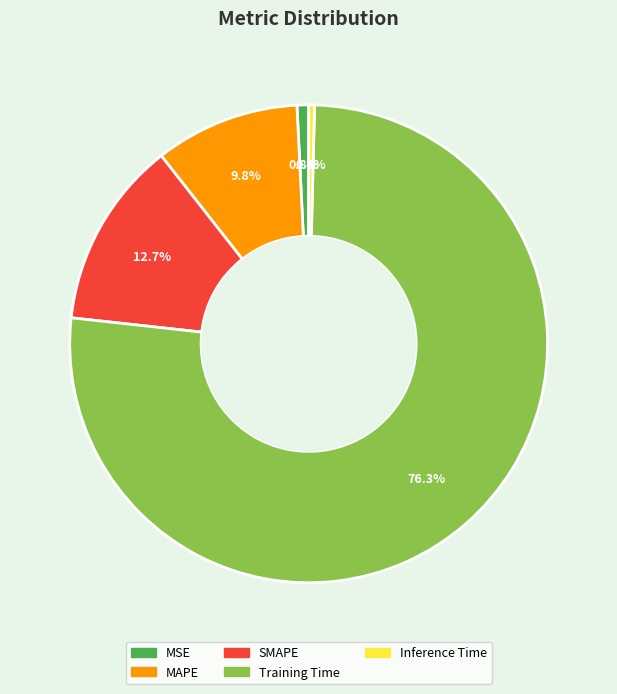

What is the ratio of the value at SMAPE to the value at Training Time?

0.2